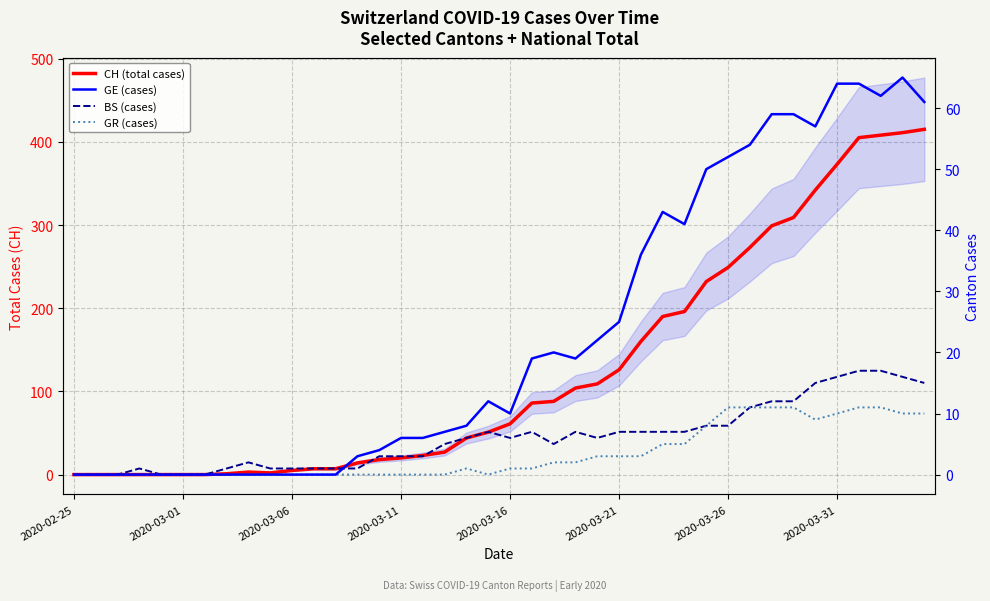

How many lines are shown in the chart?

4